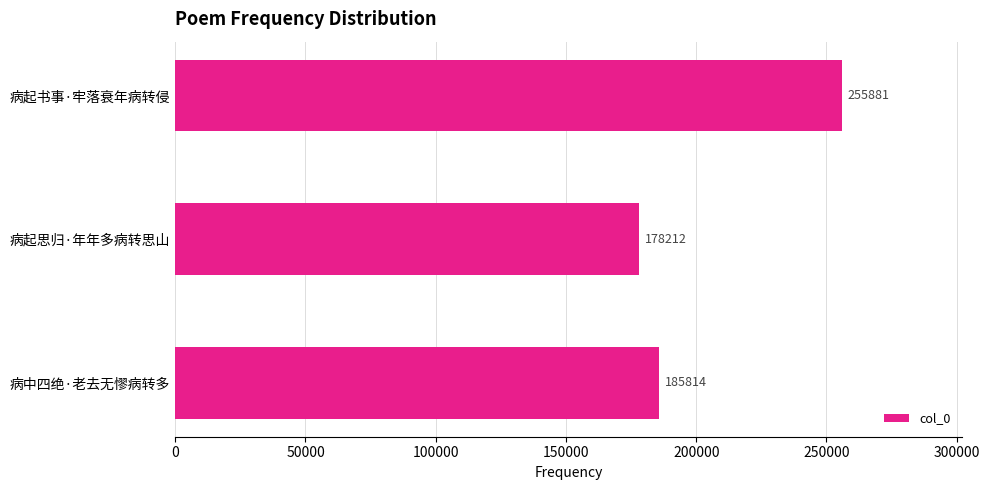

What is the average value?

206636